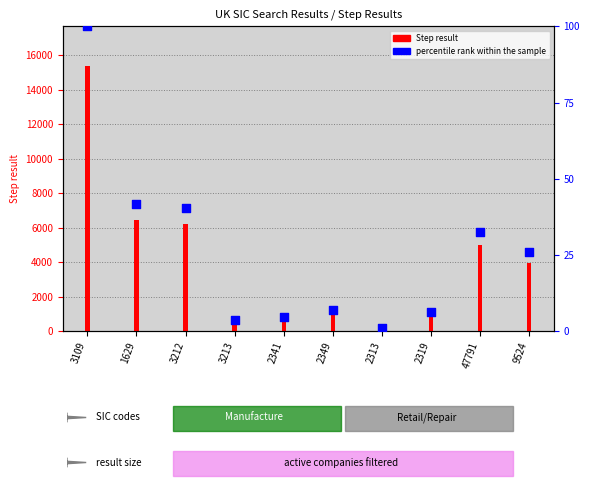

What are all the series names shown in the legend?

Step result, percentile rank within the sample